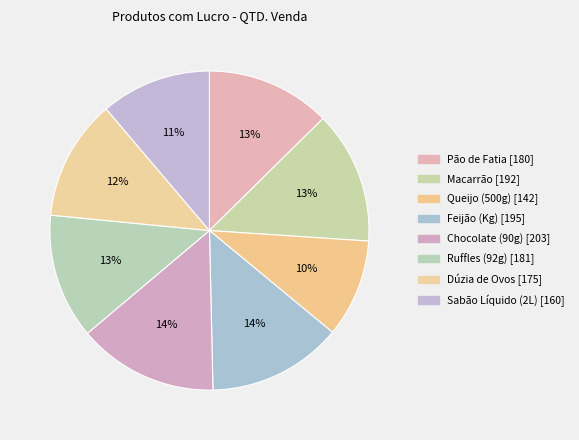

To the nearest percent, what is the difference between the Pão de Fatia and Queijo (500g) slice percentages?

3%